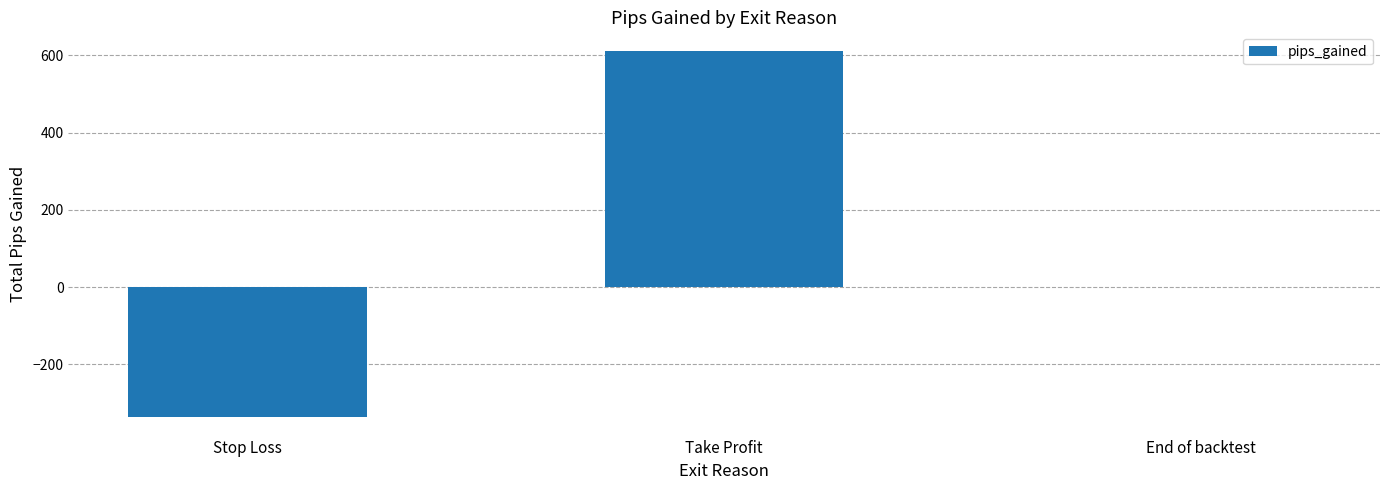

True or false: the data shows -337.2 at Stop Loss.

True